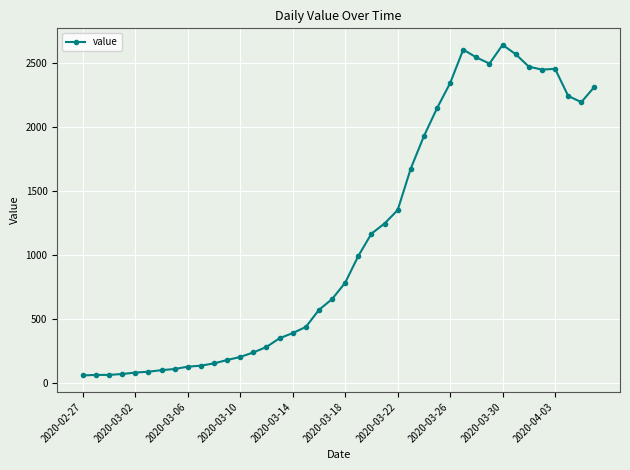

What is the difference between the maximum and second lowest values?

2573